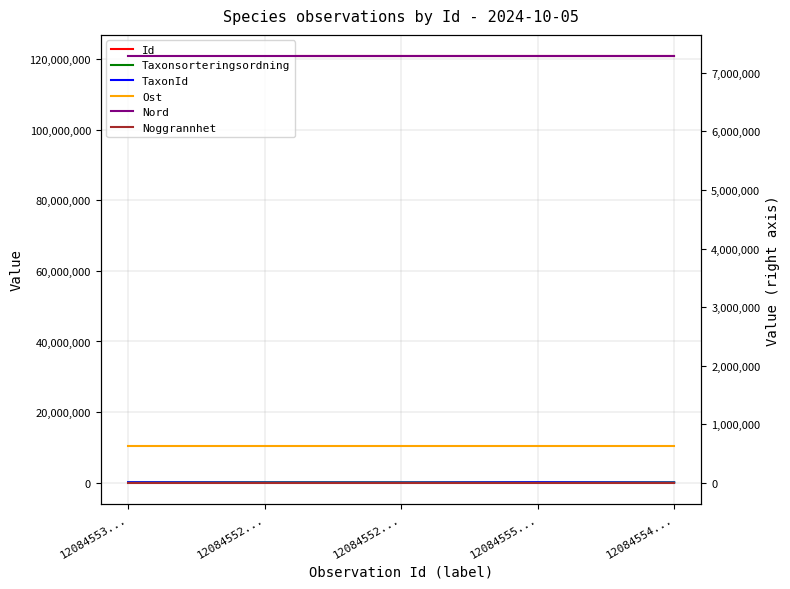

List the labels in order of Id value, largest first.

12084555..., 12084554..., 12084553..., 12084552..., 12084552...